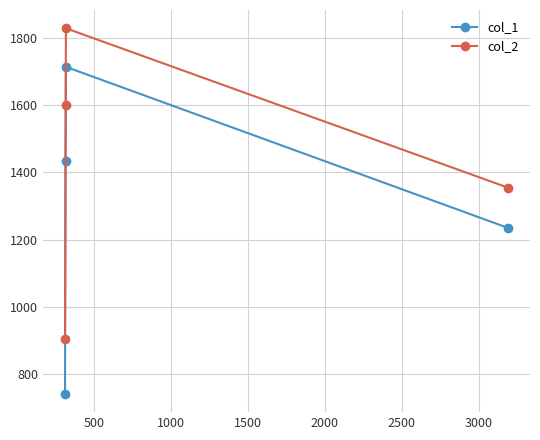

In col_2, how many points are higher than both neighbors (excluding endpoints)?

1